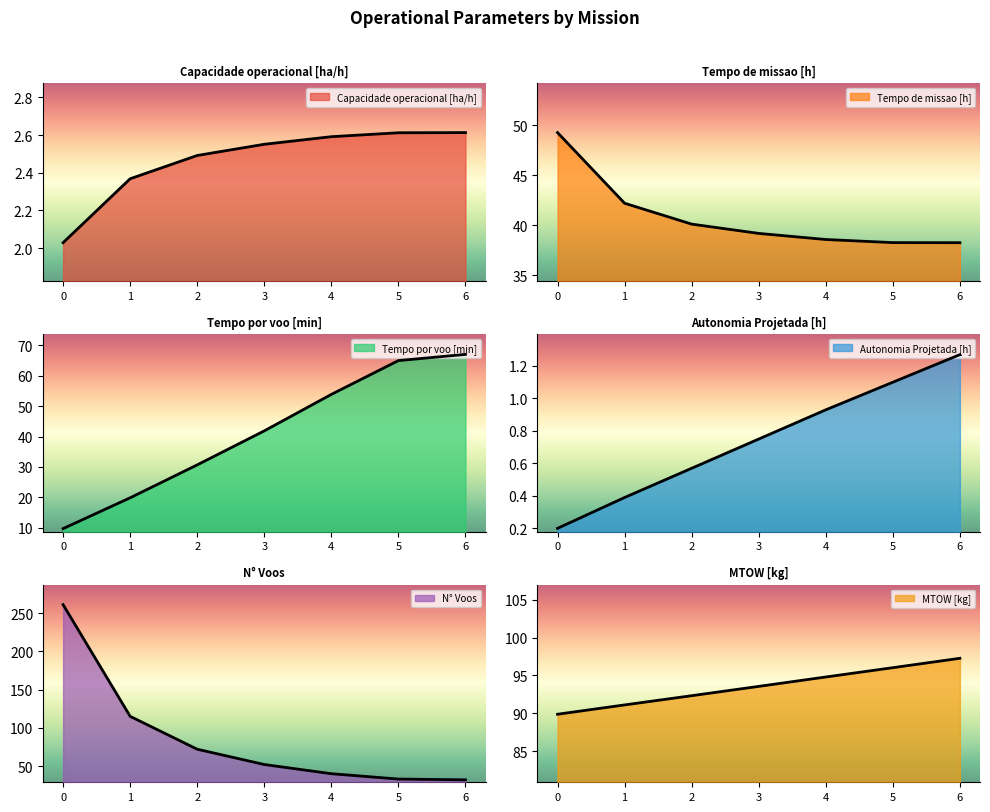

True or false: N° Voos and Tempo por voo [min] intersect in this chart.

True